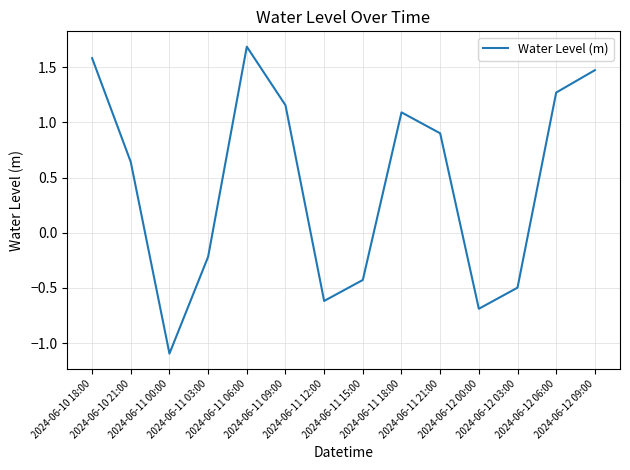

True or false: the data shows -0.6 at 2024-06-11 12:00.

True